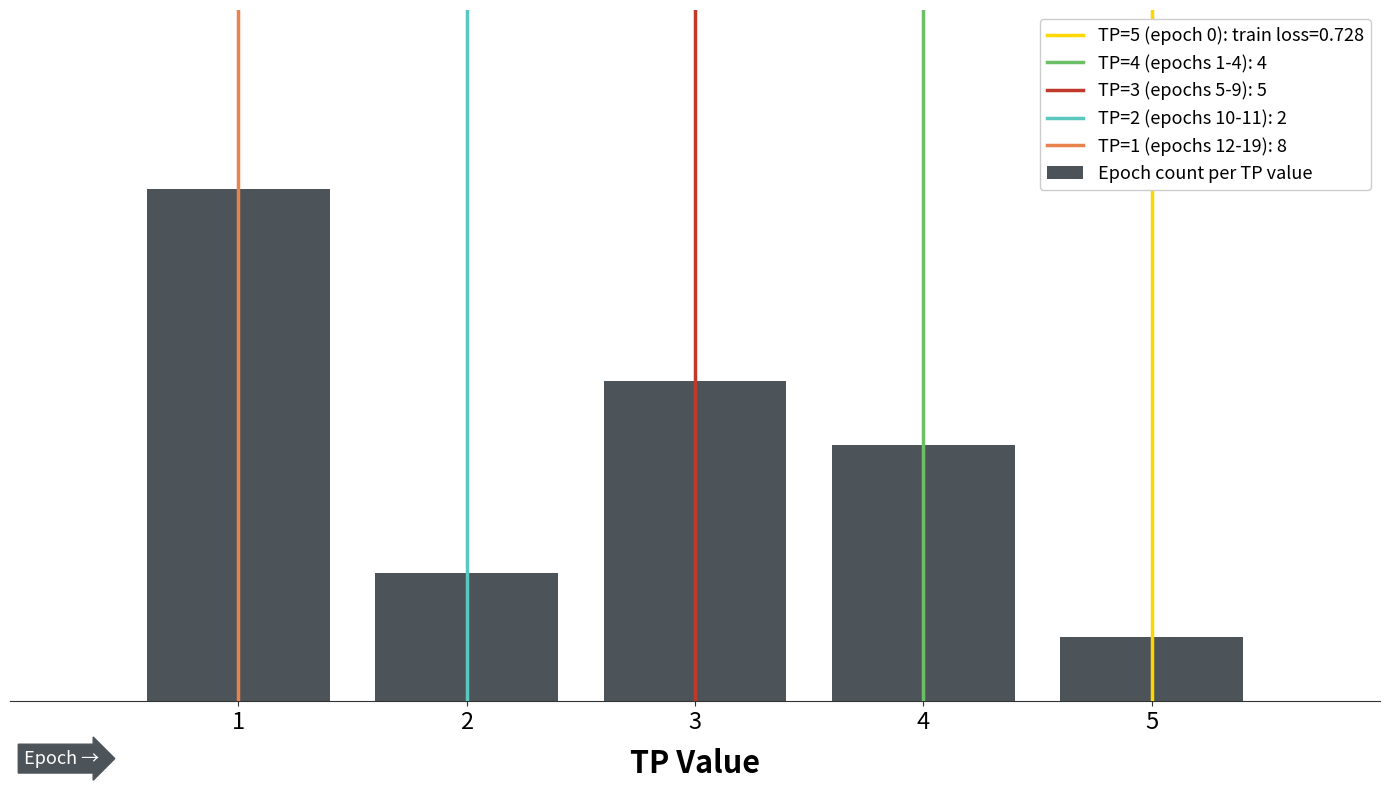

Which label corresponds to the smallest value in the chart?

5